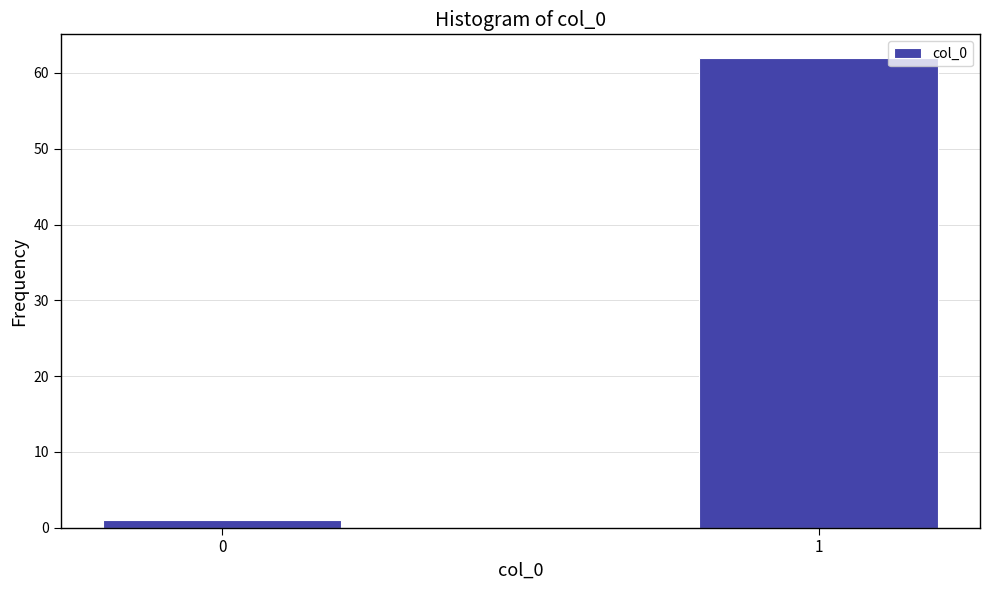

Reading right to left, what are all the values shown in this chart?

62	1